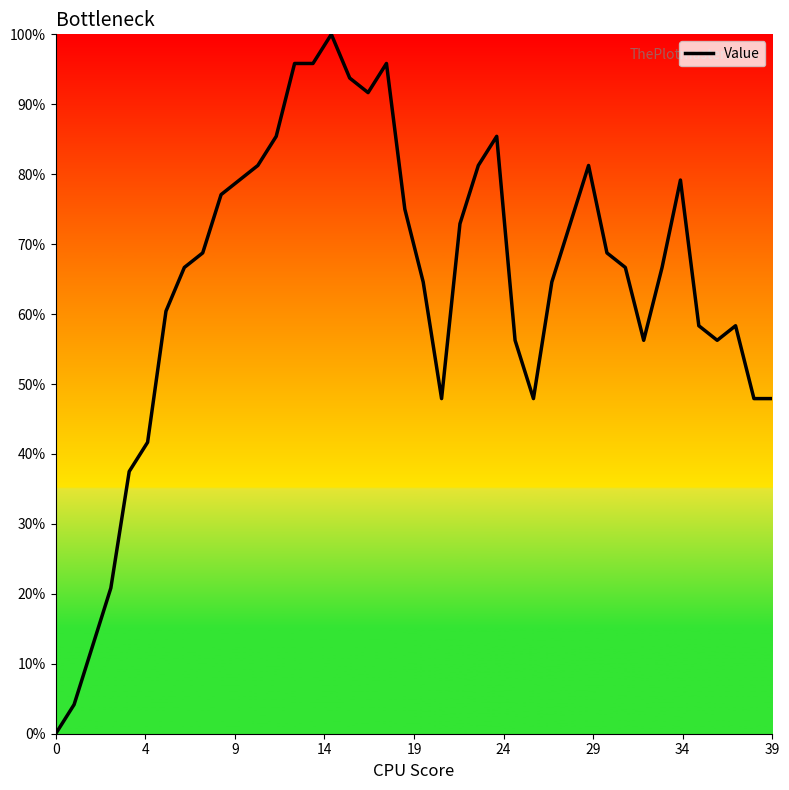

What is the greatest value displayed?

100.0